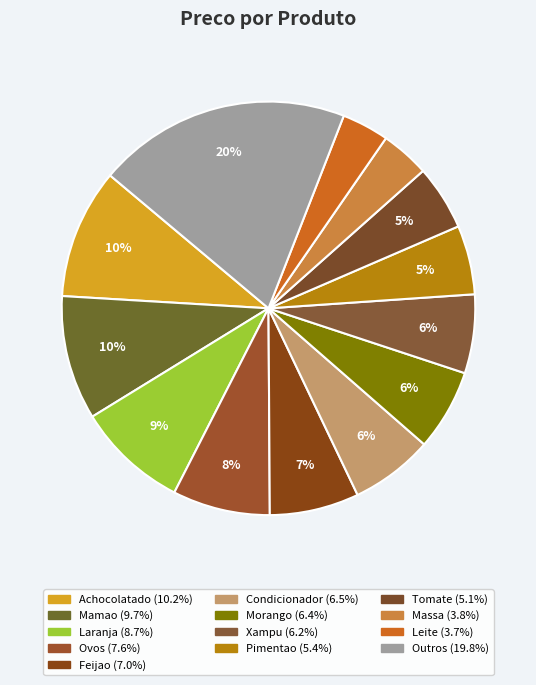

Is there any slice that represents more than half of the pie?

No